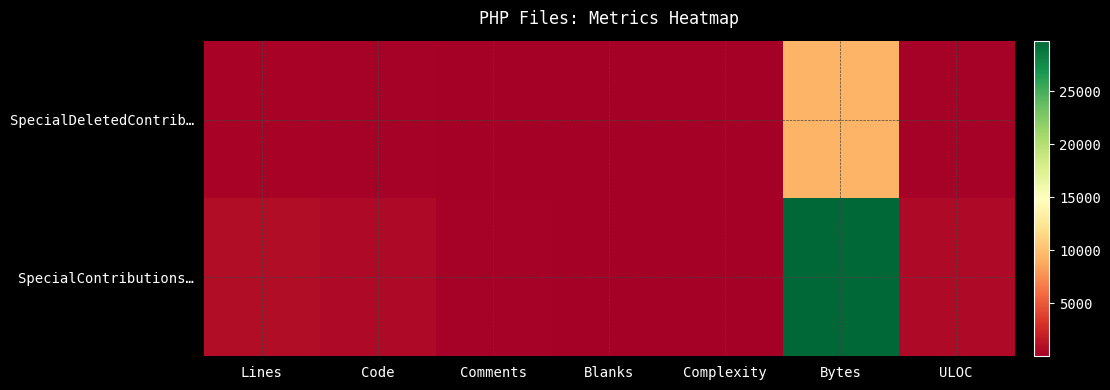

Which series has the largest total across all categories?

SpecialContributions…